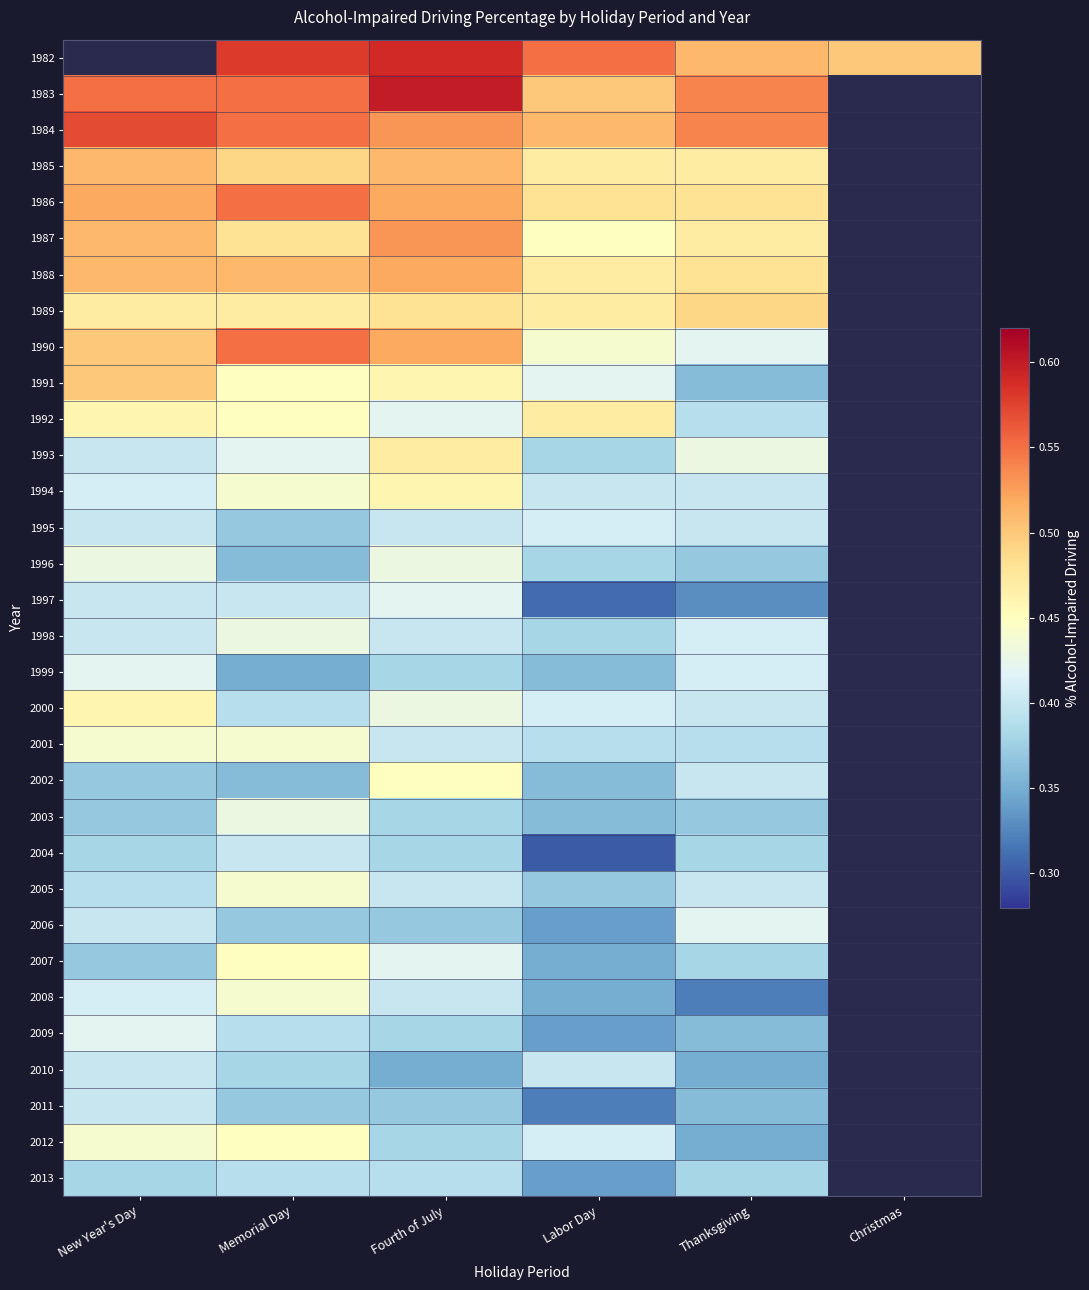

Reading right to left, list all the values displayed in this chart.

1982: Christmas=0.5	Thanksgiving=0.5	Labor Day=0.6	Fourth of July=0.6	Memorial Day=0.6	New Year's Day=-1.0
1983: Christmas=-1.0	Thanksgiving=0.5	Labor Day=0.5	Fourth of July=0.6	Memorial Day=0.6	New Year's Day=0.6
1984: Christmas=-1.0	Thanksgiving=0.5	Labor Day=0.5	Fourth of July=0.5	Memorial Day=0.6	New Year's Day=0.6
1985: Christmas=-1.0	Thanksgiving=0.5	Labor Day=0.5	Fourth of July=0.5	Memorial Day=0.5	New Year's Day=0.5
1986: Christmas=-1.0	Thanksgiving=0.5	Labor Day=0.5	Fourth of July=0.5	Memorial Day=0.6	New Year's Day=0.5
1987: Christmas=-1.0	Thanksgiving=0.5	Labor Day=0.5	Fourth of July=0.5	Memorial Day=0.5	New Year's Day=0.5
1988: Christmas=-1.0	Thanksgiving=0.5	Labor Day=0.5	Fourth of July=0.5	Memorial Day=0.5	New Year's Day=0.5
1989: Christmas=-1.0	Thanksgiving=0.5	Labor Day=0.5	Fourth of July=0.5	Memorial Day=0.5	New Year's Day=0.5
1990: Christmas=-1.0	Thanksgiving=0.4	Labor Day=0.4	Fourth of July=0.5	Memorial Day=0.6	New Year's Day=0.5
1991: Christmas=-1.0	Thanksgiving=0.4	Labor Day=0.4	Fourth of July=0.5	Memorial Day=0.5	New Year's Day=0.5
1992: Christmas=-1.0	Thanksgiving=0.4	Labor Day=0.5	Fourth of July=0.4	Memorial Day=0.5	New Year's Day=0.5
1993: Christmas=-1.0	Thanksgiving=0.4	Labor Day=0.4	Fourth of July=0.5	Memorial Day=0.4	New Year's Day=0.4
1994: Christmas=-1.0	Thanksgiving=0.4	Labor Day=0.4	Fourth of July=0.5	Memorial Day=0.4	New Year's Day=0.4
1995: Christmas=-1.0	Thanksgiving=0.4	Labor Day=0.4	Fourth of July=0.4	Memorial Day=0.4	New Year's Day=0.4
1996: Christmas=-1.0	Thanksgiving=0.4	Labor Day=0.4	Fourth of July=0.4	Memorial Day=0.4	New Year's Day=0.4
1997: Christmas=-1.0	Thanksgiving=0.3	Labor Day=0.3	Fourth of July=0.4	Memorial Day=0.4	New Year's Day=0.4
1998: Christmas=-1.0	Thanksgiving=0.4	Labor Day=0.4	Fourth of July=0.4	Memorial Day=0.4	New Year's Day=0.4
1999: Christmas=-1.0	Thanksgiving=0.4	Labor Day=0.4	Fourth of July=0.4	Memorial Day=0.3	New Year's Day=0.4
2000: Christmas=-1.0	Thanksgiving=0.4	Labor Day=0.4	Fourth of July=0.4	Memorial Day=0.4	New Year's Day=0.5
2001: Christmas=-1.0	Thanksgiving=0.4	Labor Day=0.4	Fourth of July=0.4	Memorial Day=0.4	New Year's Day=0.4
2002: Christmas=-1.0	Thanksgiving=0.4	Labor Day=0.4	Fourth of July=0.5	Memorial Day=0.4	New Year's Day=0.4
2003: Christmas=-1.0	Thanksgiving=0.4	Labor Day=0.4	Fourth of July=0.4	Memorial Day=0.4	New Year's Day=0.4
2004: Christmas=-1.0	Thanksgiving=0.4	Labor Day=0.3	Fourth of July=0.4	Memorial Day=0.4	New Year's Day=0.4
2005: Christmas=-1.0	Thanksgiving=0.4	Labor Day=0.4	Fourth of July=0.4	Memorial Day=0.4	New Year's Day=0.4
2006: Christmas=-1.0	Thanksgiving=0.4	Labor Day=0.3	Fourth of July=0.4	Memorial Day=0.4	New Year's Day=0.4
2007: Christmas=-1.0	Thanksgiving=0.4	Labor Day=0.3	Fourth of July=0.4	Memorial Day=0.5	New Year's Day=0.4
2008: Christmas=-1.0	Thanksgiving=0.3	Labor Day=0.3	Fourth of July=0.4	Memorial Day=0.4	New Year's Day=0.4
2009: Christmas=-1.0	Thanksgiving=0.4	Labor Day=0.3	Fourth of July=0.4	Memorial Day=0.4	New Year's Day=0.4
2010: Christmas=-1.0	Thanksgiving=0.3	Labor Day=0.4	Fourth of July=0.3	Memorial Day=0.4	New Year's Day=0.4
2011: Christmas=-1.0	Thanksgiving=0.4	Labor Day=0.3	Fourth of July=0.4	Memorial Day=0.4	New Year's Day=0.4
2012: Christmas=-1.0	Thanksgiving=0.3	Labor Day=0.4	Fourth of July=0.4	Memorial Day=0.5	New Year's Day=0.4
2013: Christmas=-1.0	Thanksgiving=0.4	Labor Day=0.3	Fourth of July=0.4	Memorial Day=0.4	New Year's Day=0.4